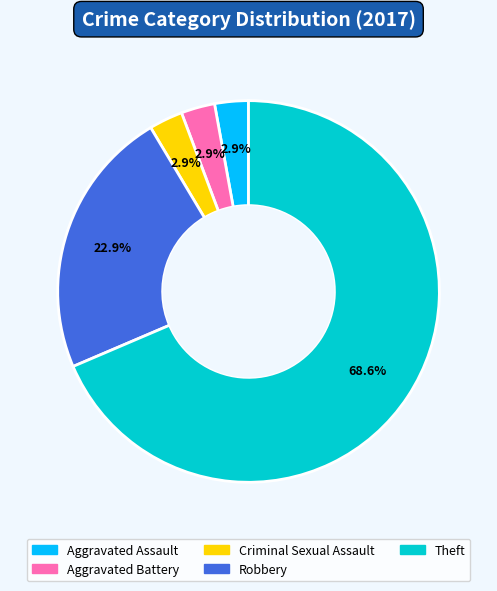

To the nearest percent, what portion does Aggravated Assault represent?

3%